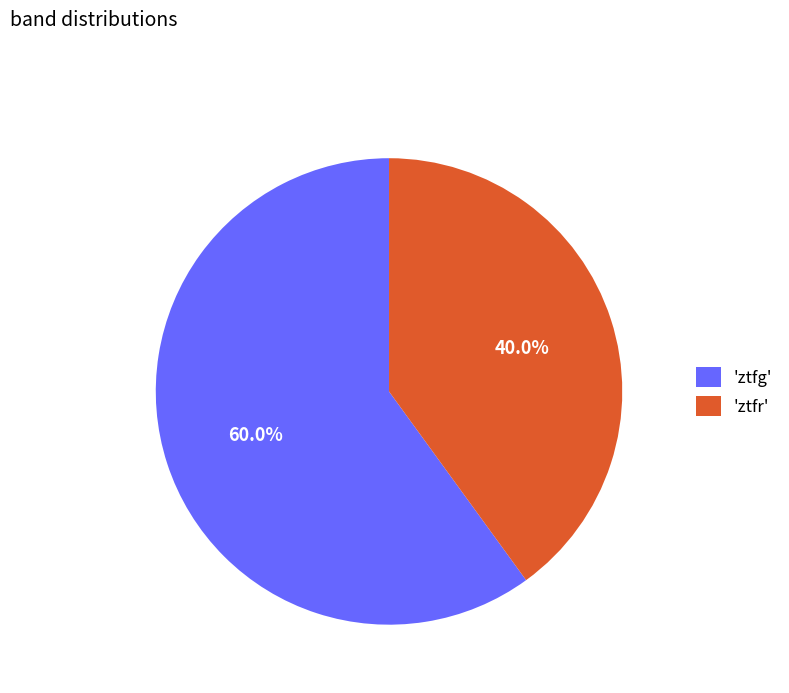

What is the smallest slice in the pie chart?

'ztfr'